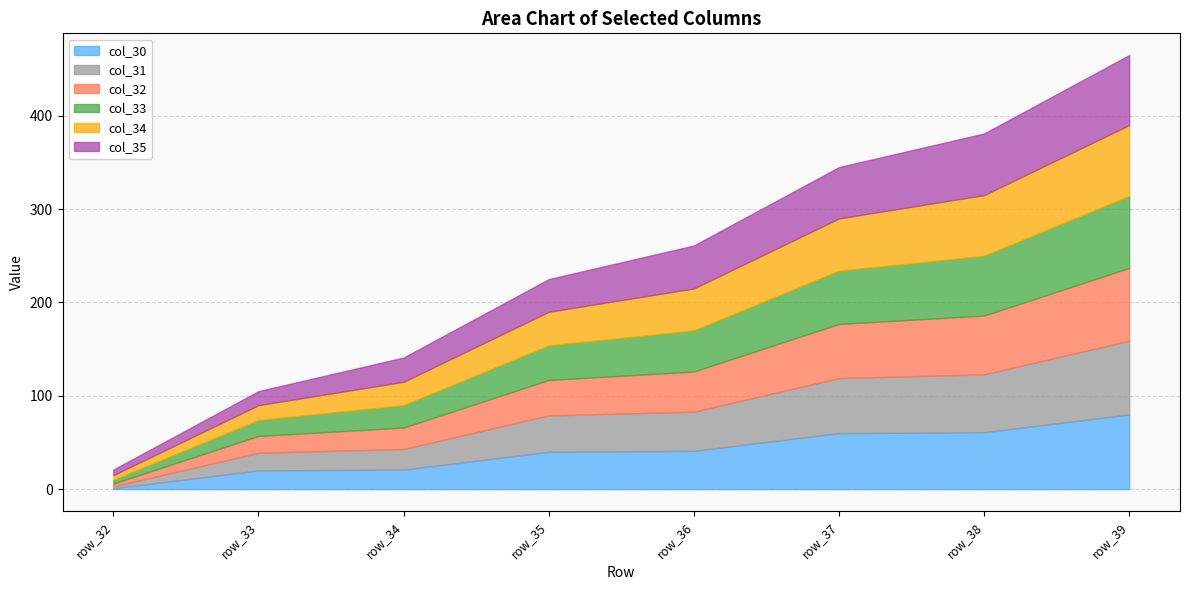

How many lines are shown in the chart?

6